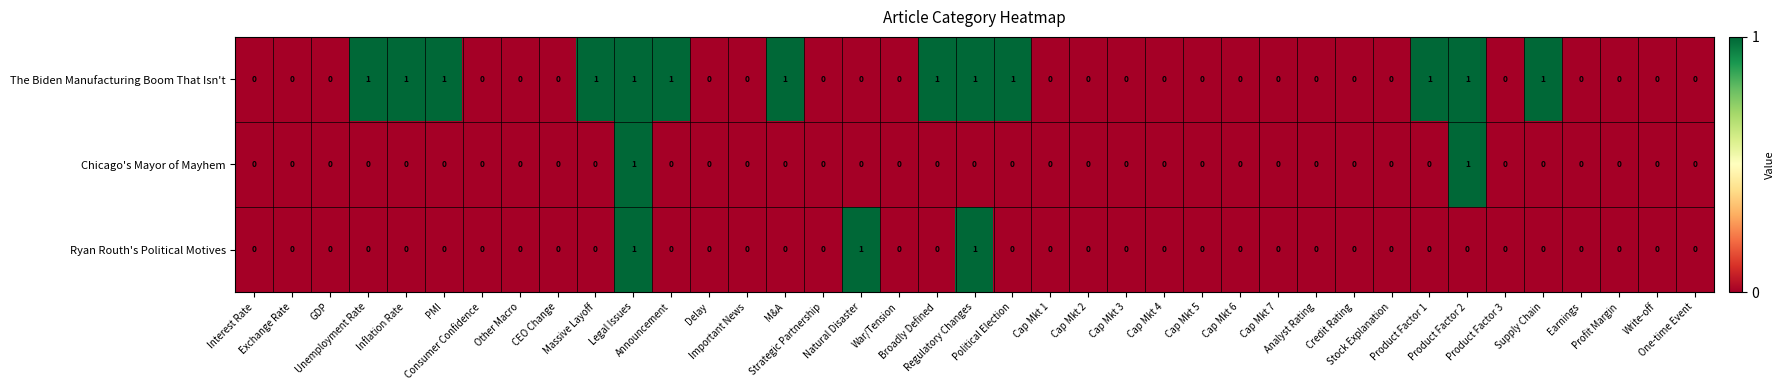

Which series has the largest total across all categories?

The Biden Manufacturing Boom That Isn't